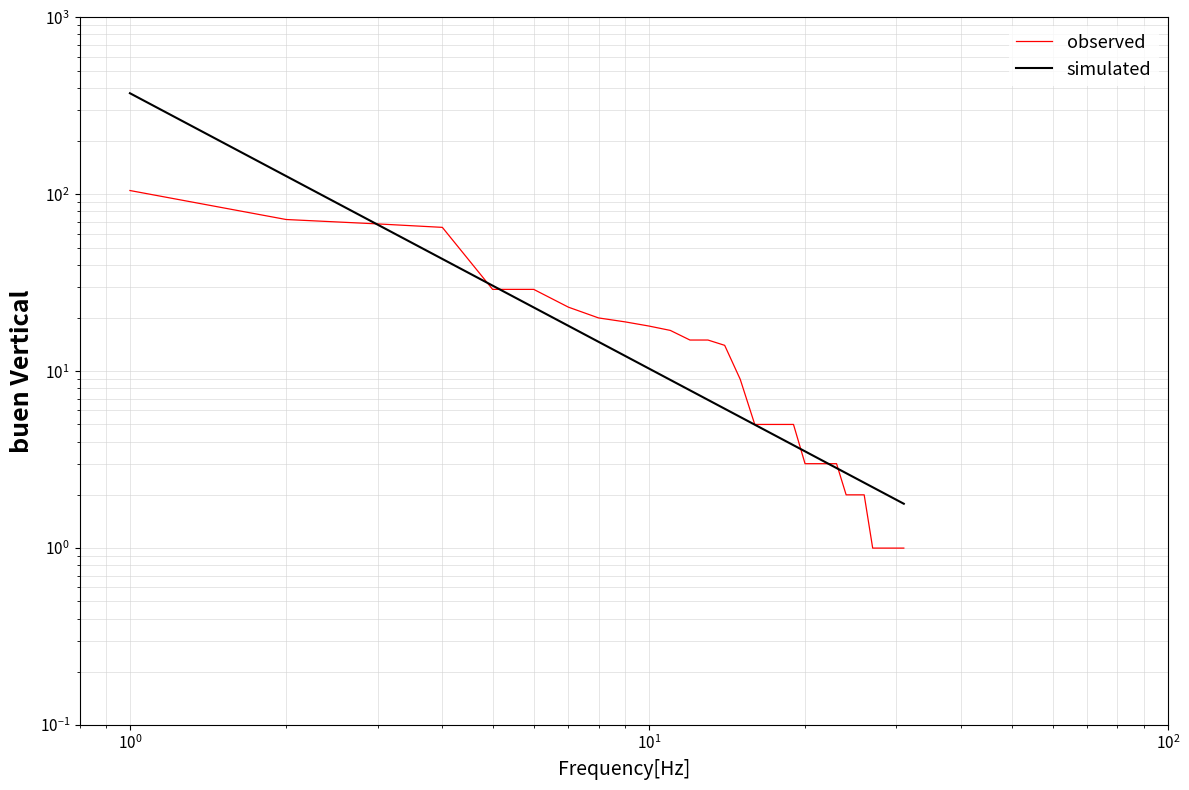

How many series are shown in this chart?

2